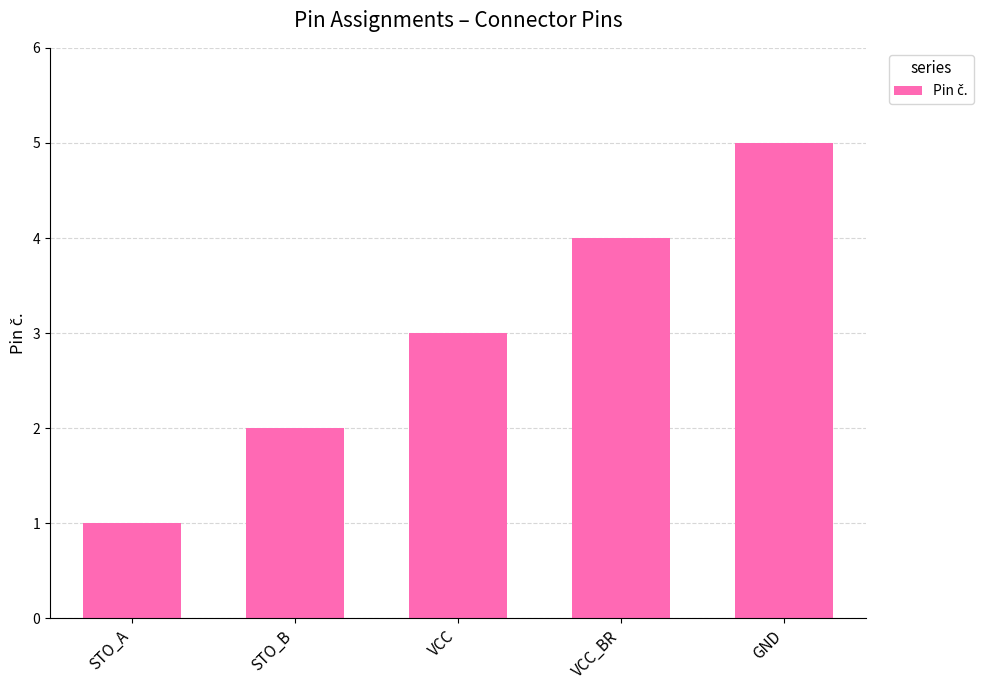

What is the difference between the values at STO_B and VCC?

1